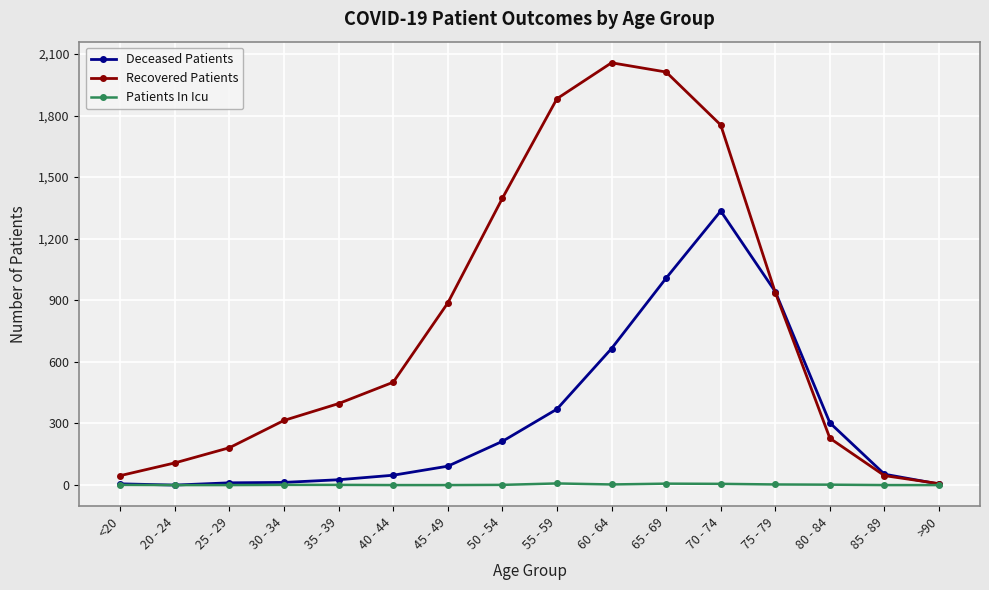

The Recovered Patients series shows 409 at 80 - 84. True or false?

False